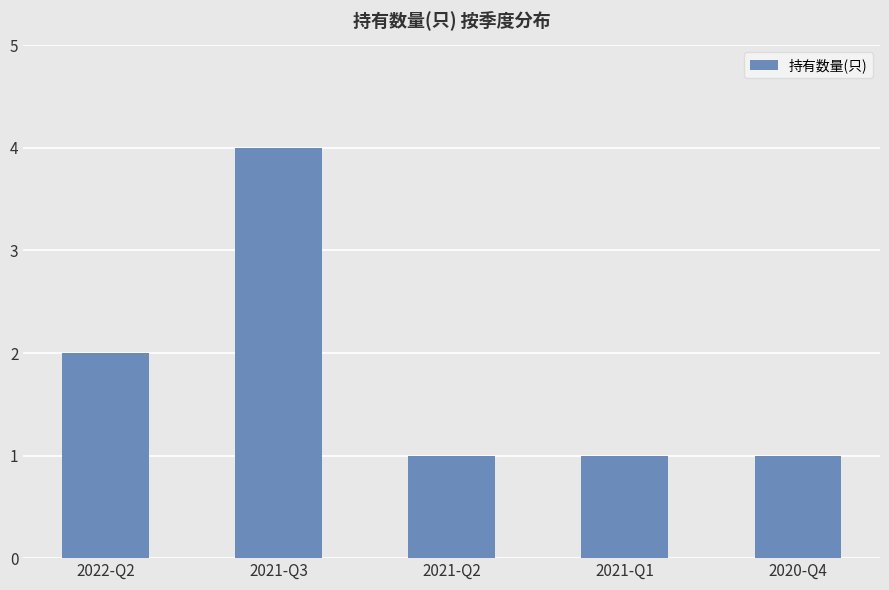

What is the ratio of the value at 2022-Q2 to the value at 2020-Q4?

2.0